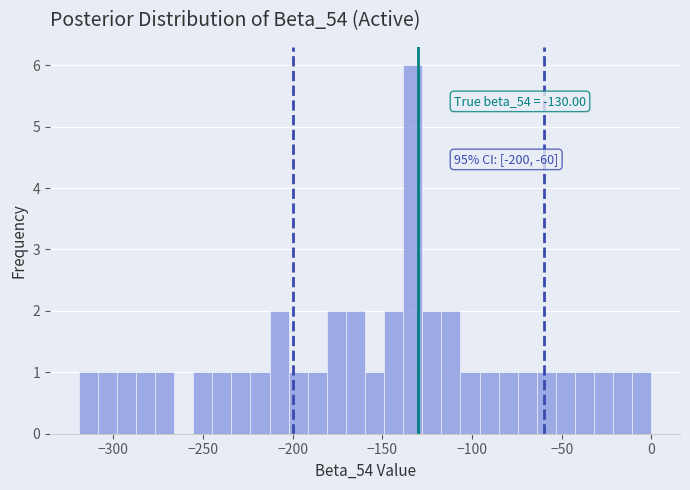

Around what value on the x-axis is the tallest bar? Give the approximate position of its centre, as read against the axis.

-135